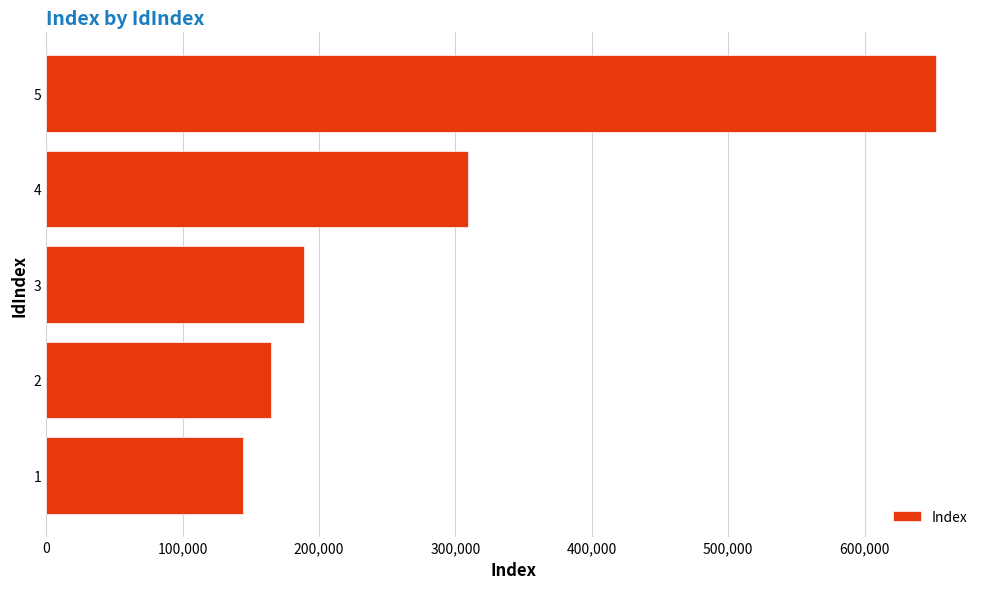

Does the chart contain any negative values?

No